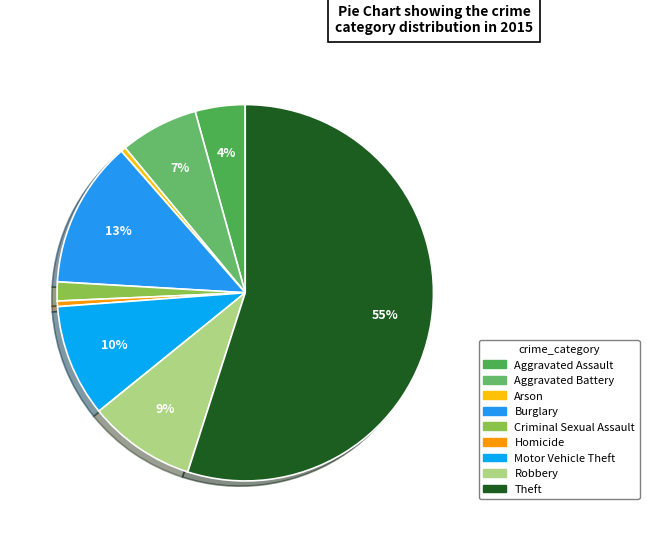

To the nearest percent, what portion does Burglary represent?

13%